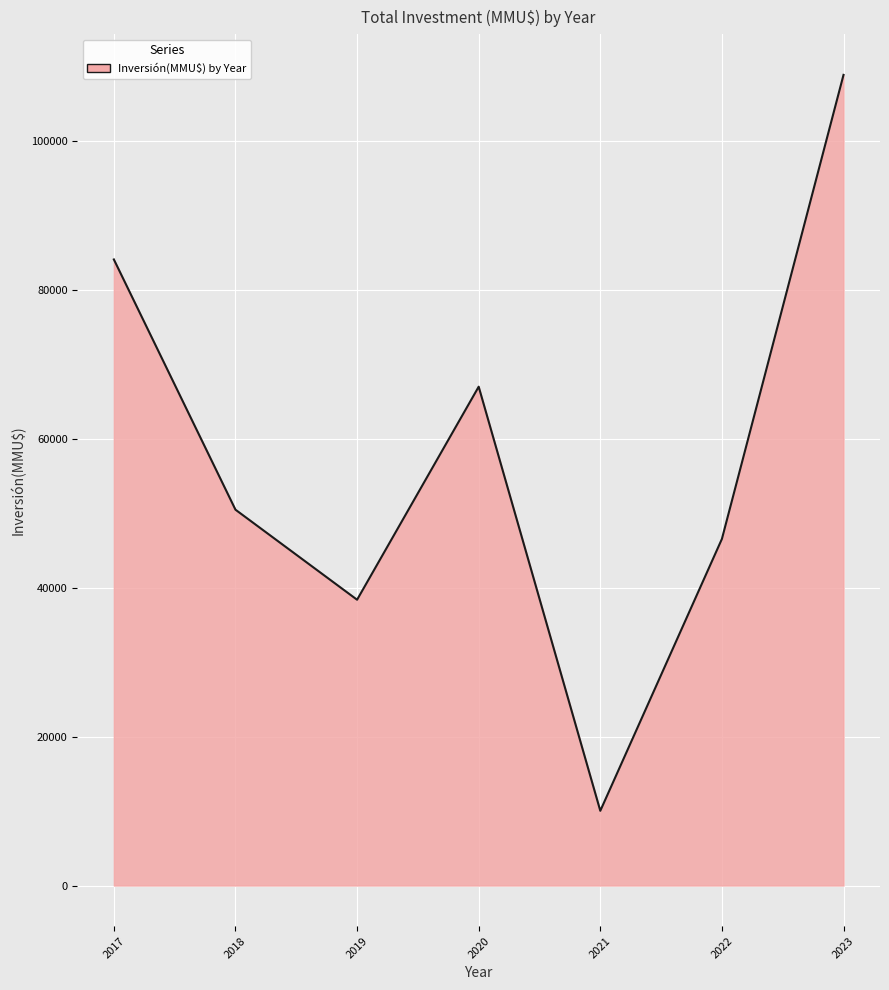

How many series are shown in this chart?

1